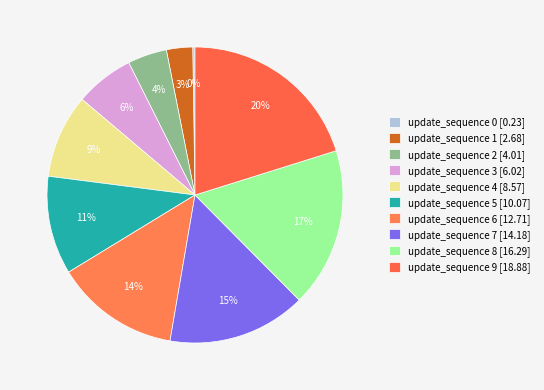

Does any single category account for the majority?

No